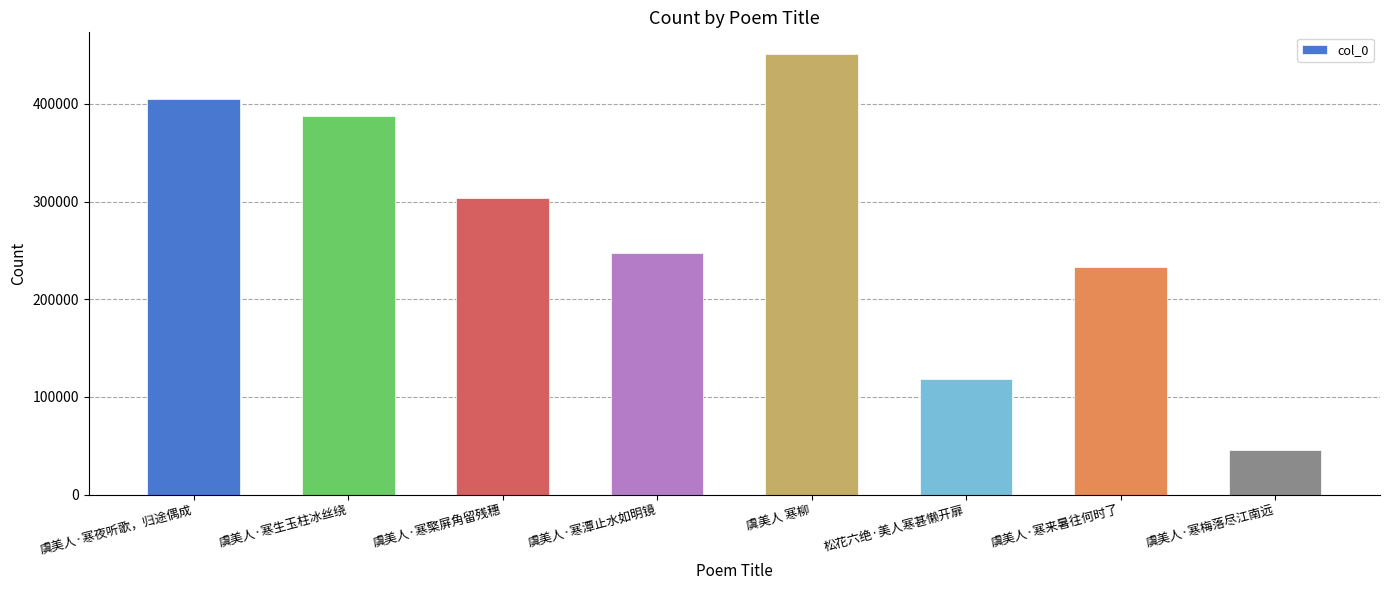

The chart shows a value of 233301 at 虞美人·寒来暑往何时了. True or false?

True